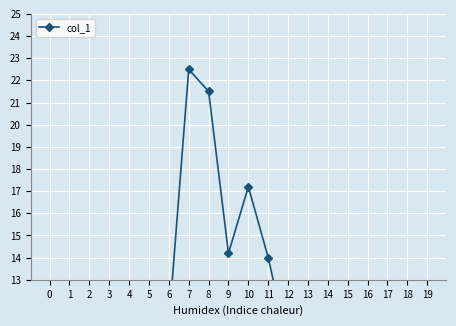

How many categories are shown in the chart?

20